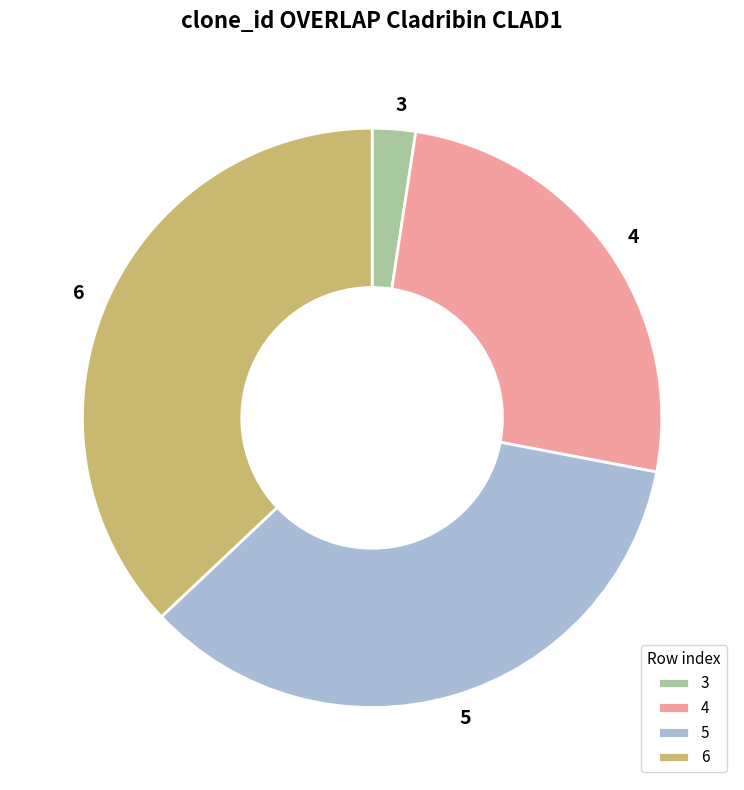

Is it true that 4 is 26% of the pie?

True